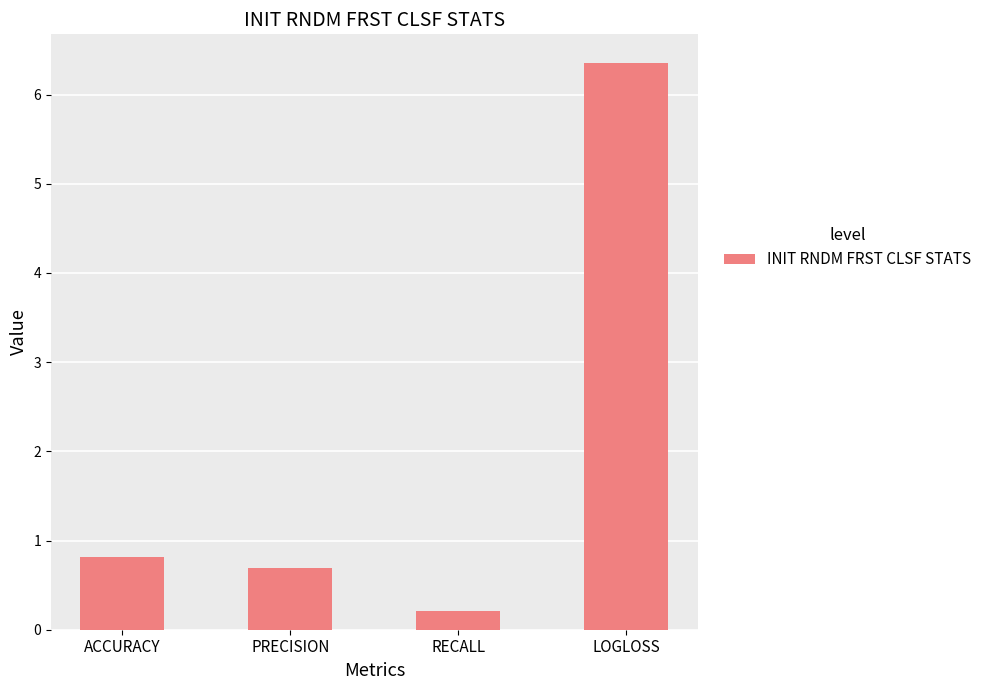

Does the chart contain any negative values?

No